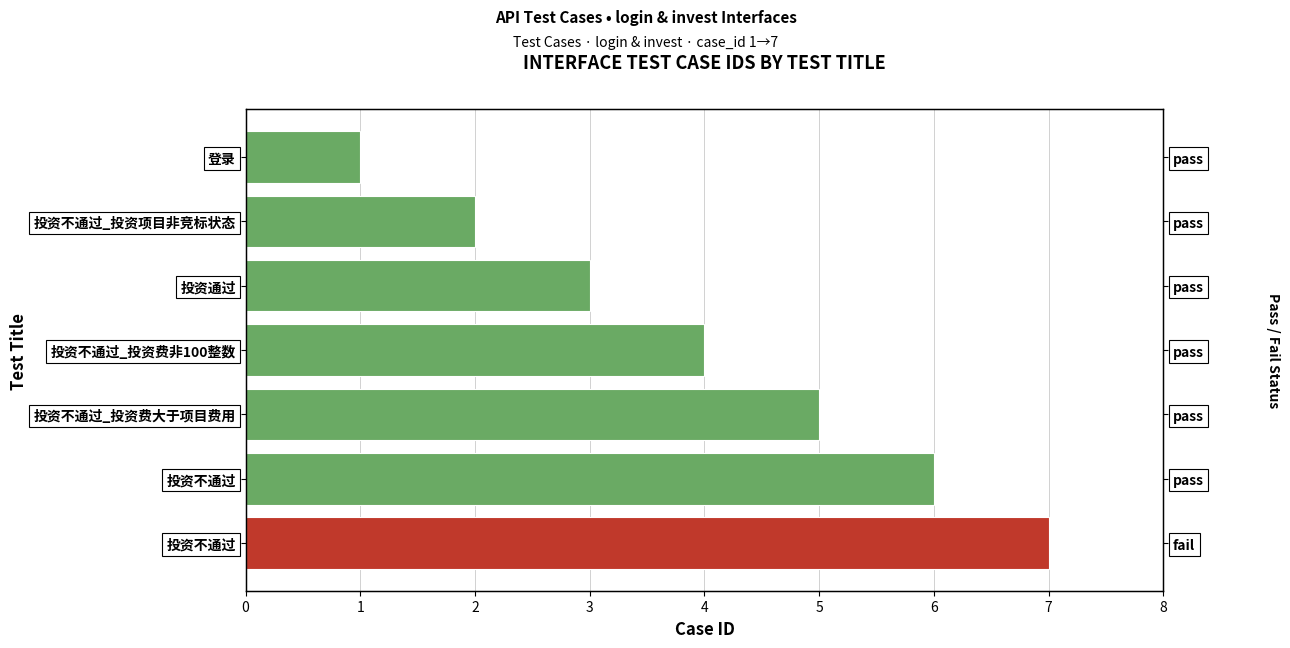

What is the difference between the values at 投资不通过 and 投资不通过_投资费非100整数?

3